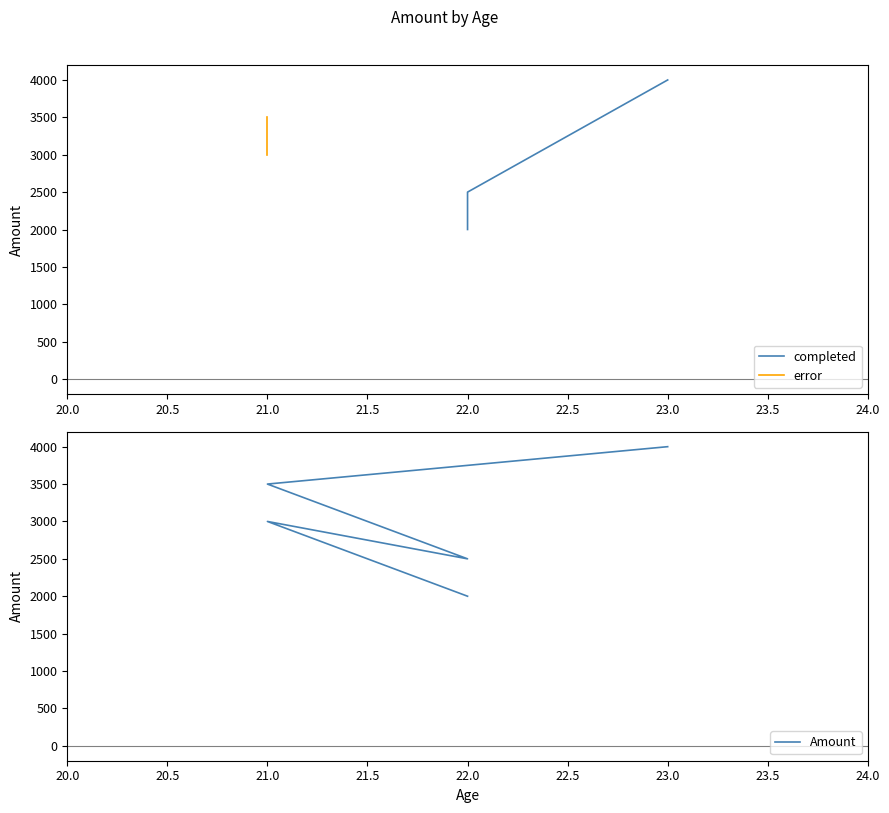

How many values exceed 2500?

1